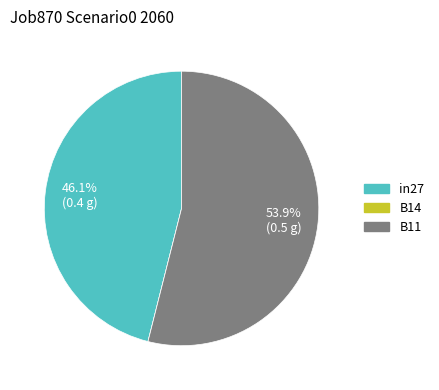

Which slice represents more than half of the pie?

B11